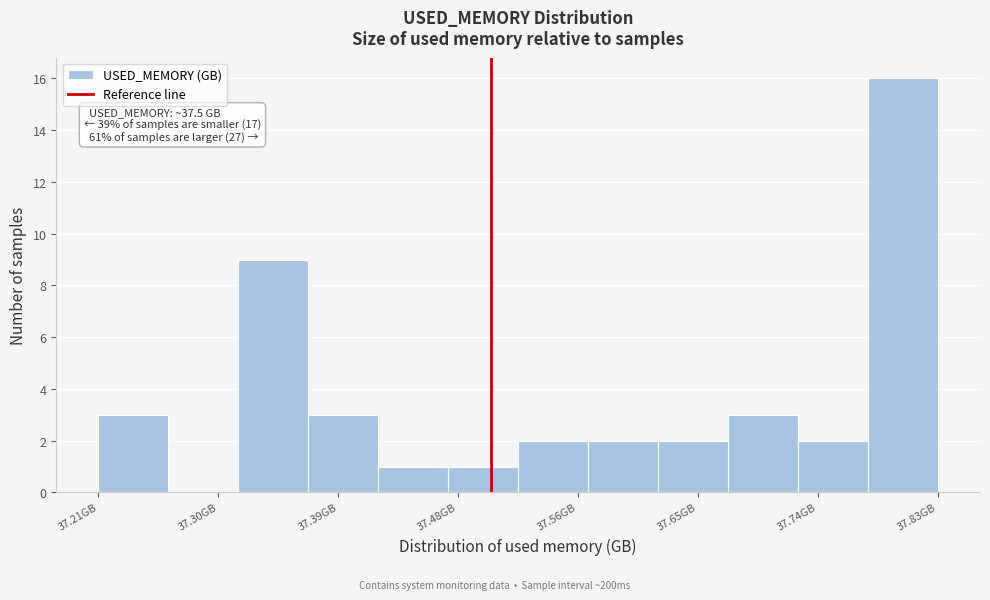

Over which range of the x-axis is the bar tallest?

37.78 to 37.83